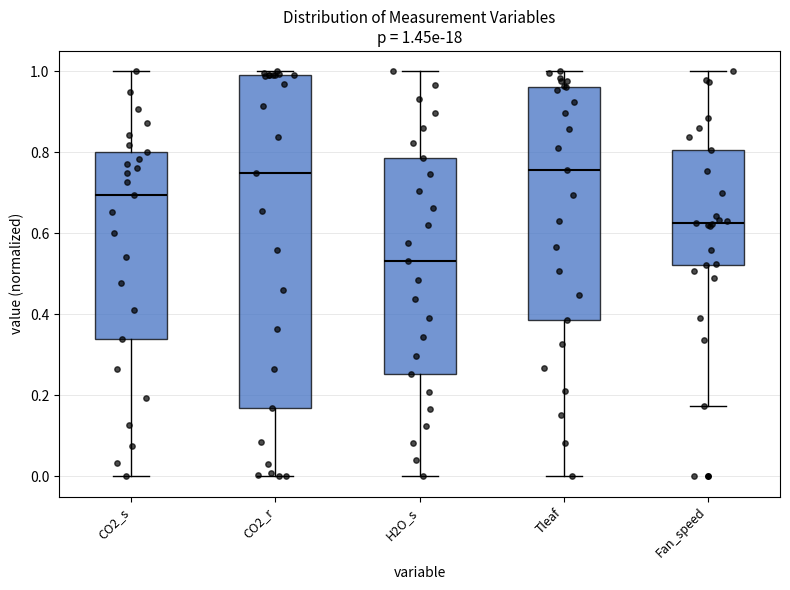

Comparing the boxes themselves (not the whiskers), which one is the tallest?

CO2_r